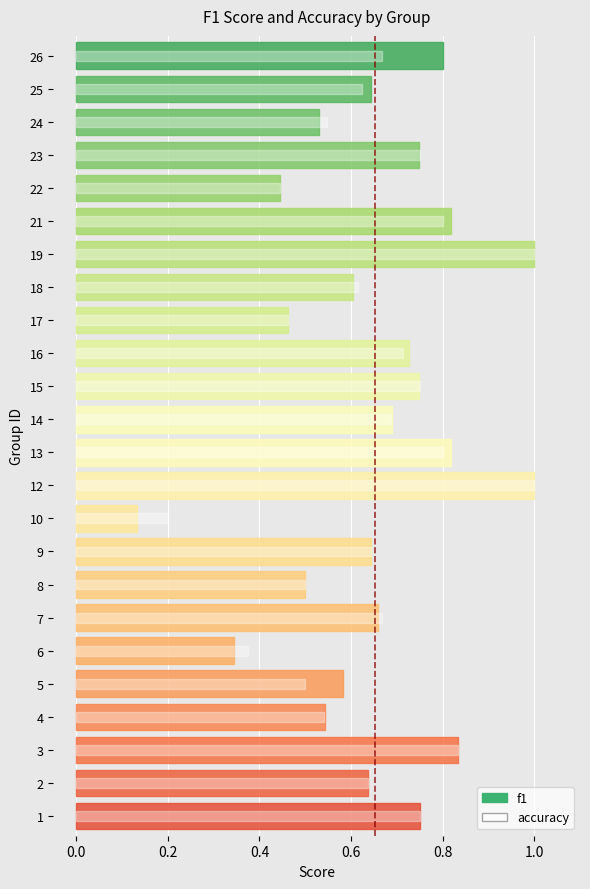

Reading left to right, extract all data points from this chart.

f1: 1=0.8	2=0.6	3=0.8	4=0.5	5=0.6	6=0.3	7=0.7	8=0.5	9=0.6	10=0.1	12=1.0	13=0.8	14=0.7	15=0.7	16=0.7	17=0.5	18=0.6	19=1.0	21=0.8	22=0.4	23=0.7	24=0.5	25=0.6	26=0.8
accuracy: 1=0.8	2=0.6	3=0.8	4=0.5	5=0.5	6=0.4	7=0.7	8=0.5	9=0.6	10=0.2	12=1.0	13=0.8	14=0.7	15=0.8	16=0.7	17=0.5	18=0.6	19=1.0	21=0.8	22=0.4	23=0.8	24=0.5	25=0.6	26=0.7